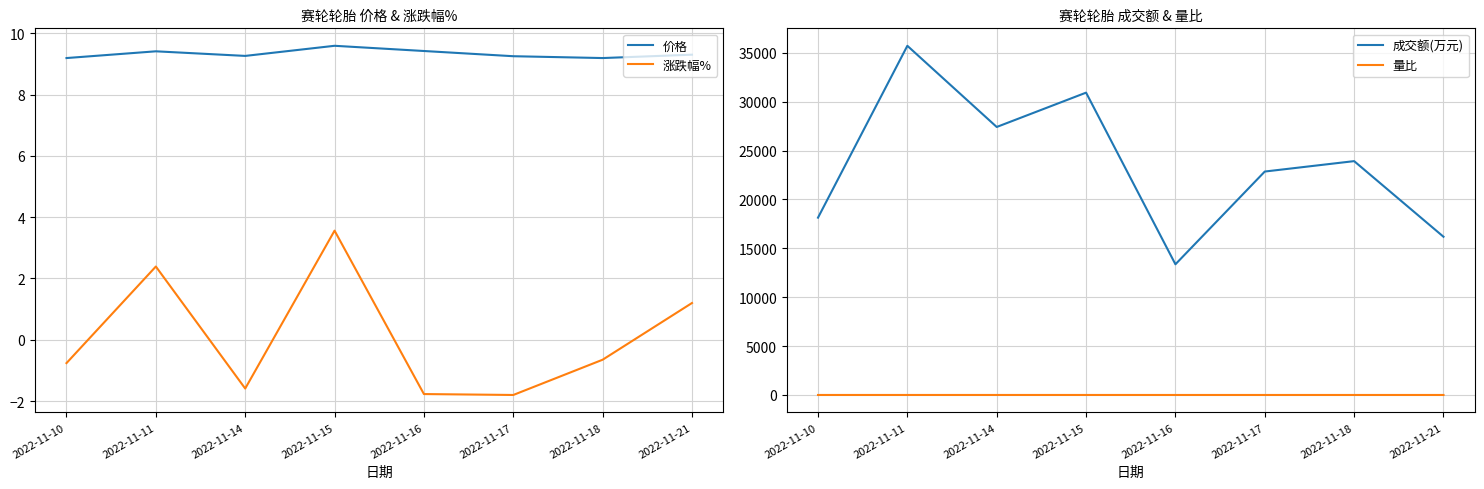

Is it true that 价格 equals 15.1 at 2022-11-17?

False